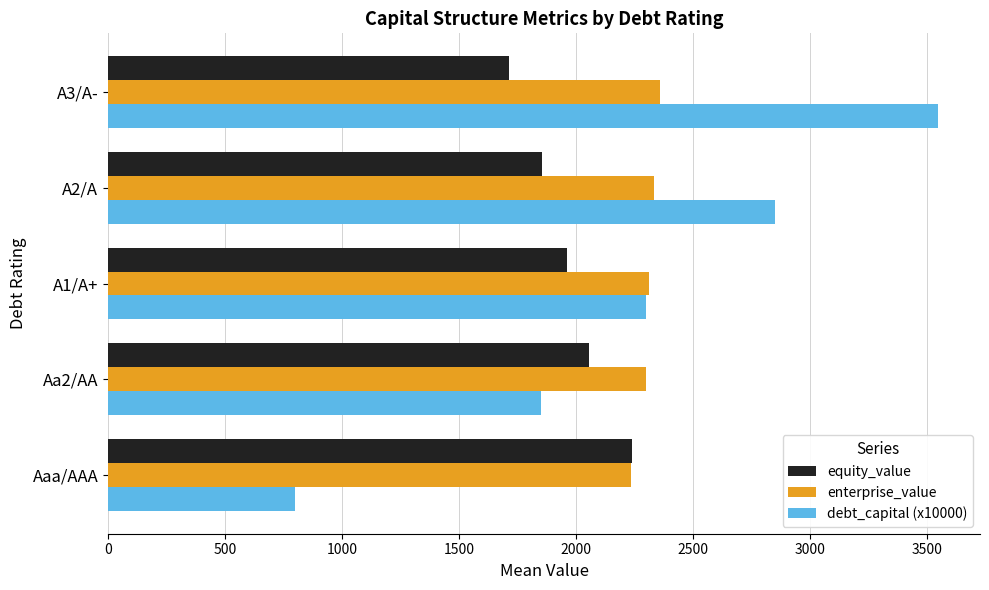

What are all the series names shown in the legend?

equity_value, enterprise_value, debt_capital (x10000)